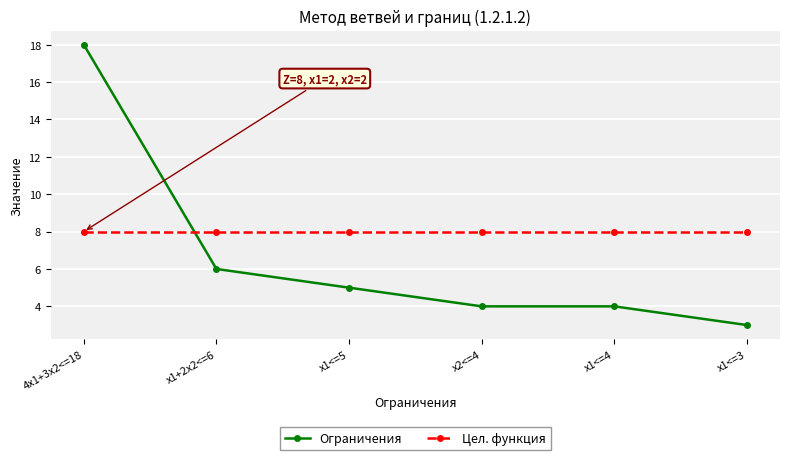

At which label does Ограничения first exceed 5?

4x1+3x2<=18